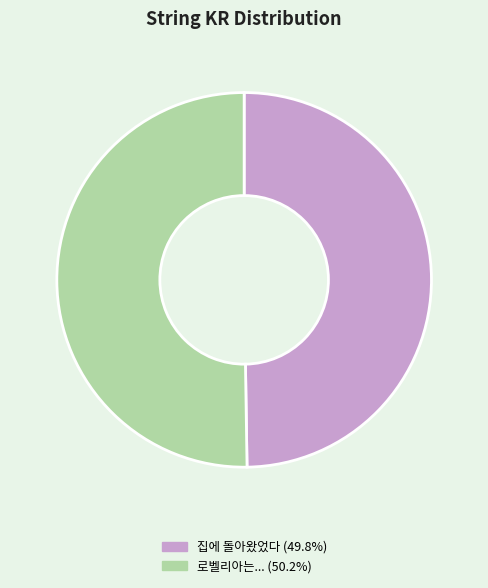

Combined, do 집에 돌아왔었다 and 로벨리아는... account for over 50%?

Yes